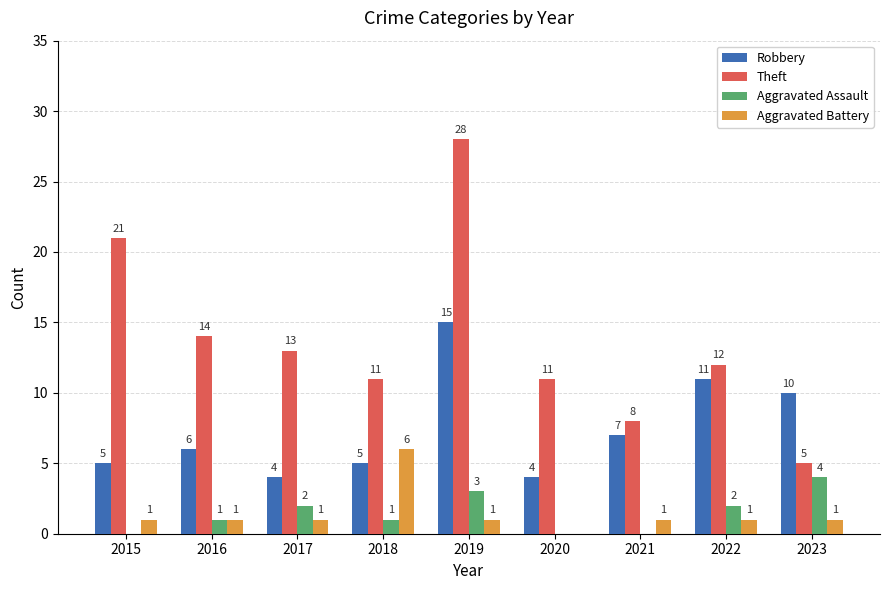

What is the total value across all series at 2017?

20